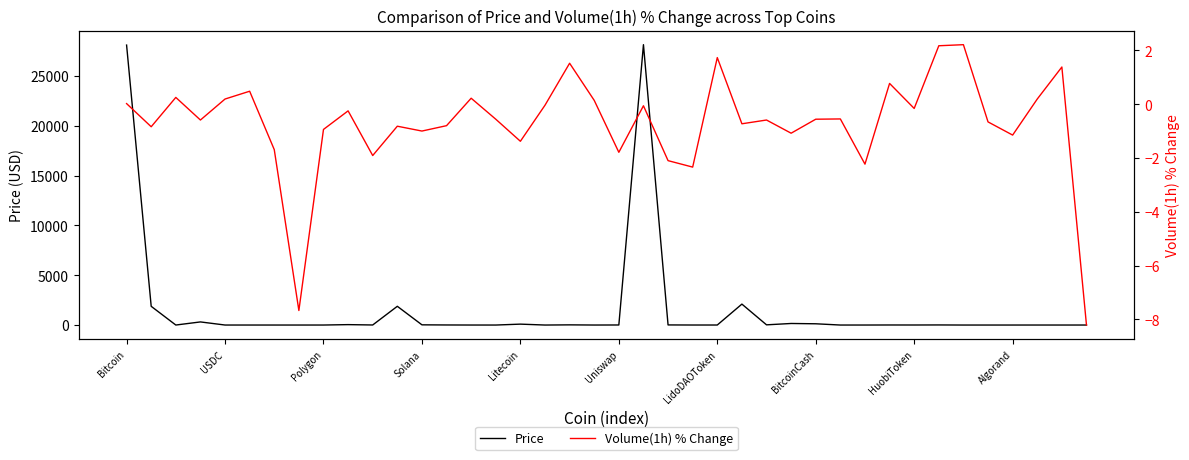

What is the value of the Price point at the 5th from the left?

1.0